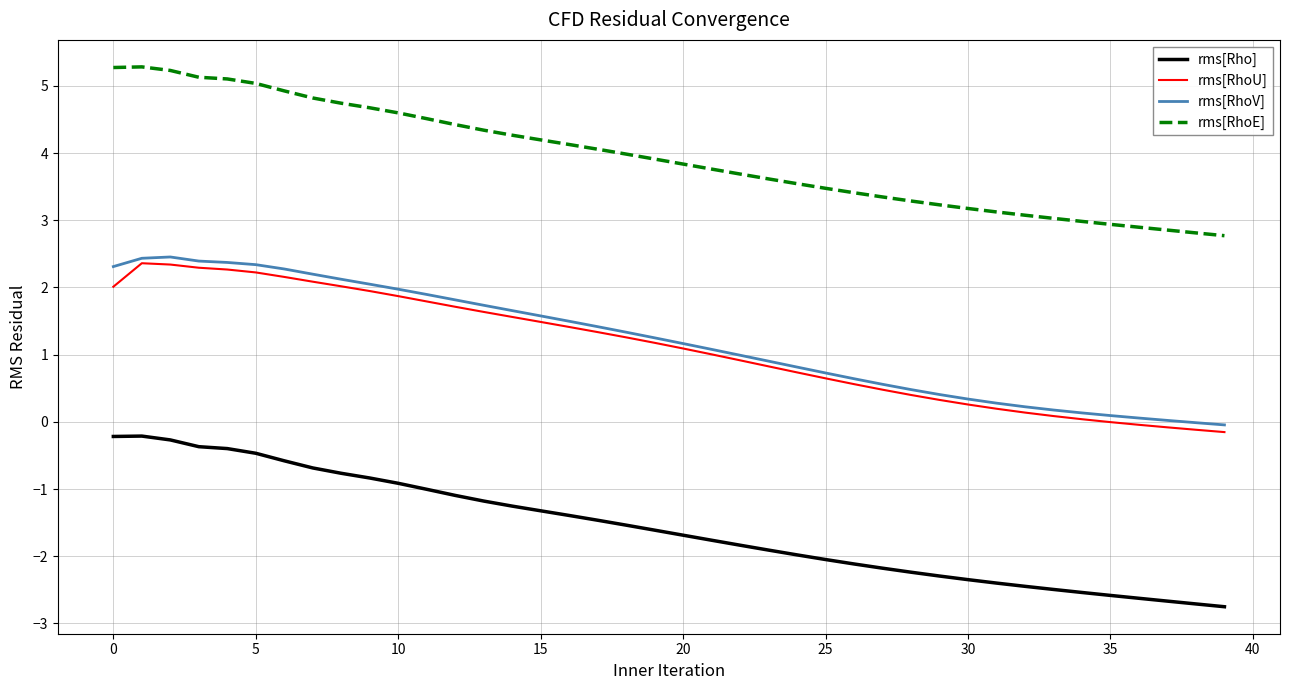

What are all the series names shown in the legend?

rms[Rho], rms[RhoU], rms[RhoV], rms[RhoE]